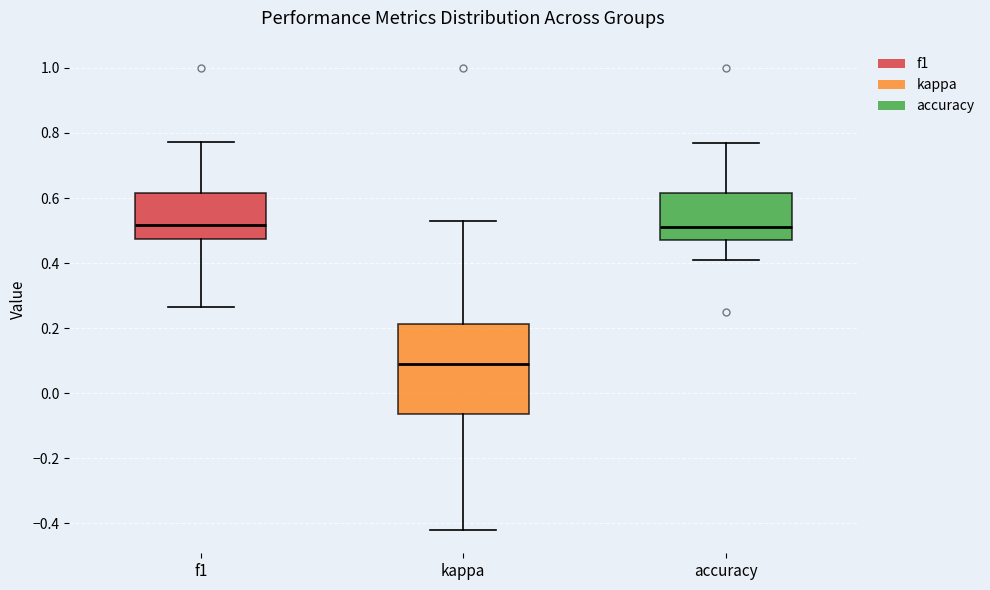

Reading left to right, read every box against the y-axis: the position of its median line, the range the box covers, and the ends of its whiskers. The values are not printed on the chart, so give them approximately, as read against the axis.

f1: median 0.52, box 0.48 to 0.62, whiskers 0.26 to 0.78
kappa: median 0.10, box -0.06 to 0.22, whiskers -0.42 to 0.54
accuracy: median 0.52, box 0.48 to 0.62, whiskers 0.40 to 0.76